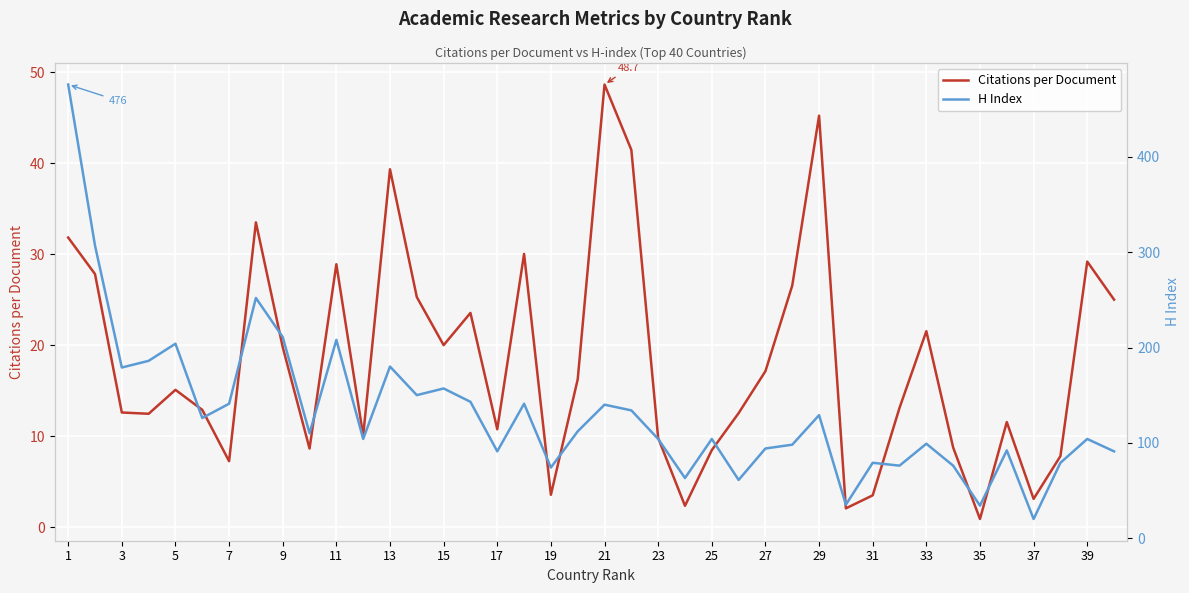

What is the difference between the maximum and minimum values in the H Index series?

456.0